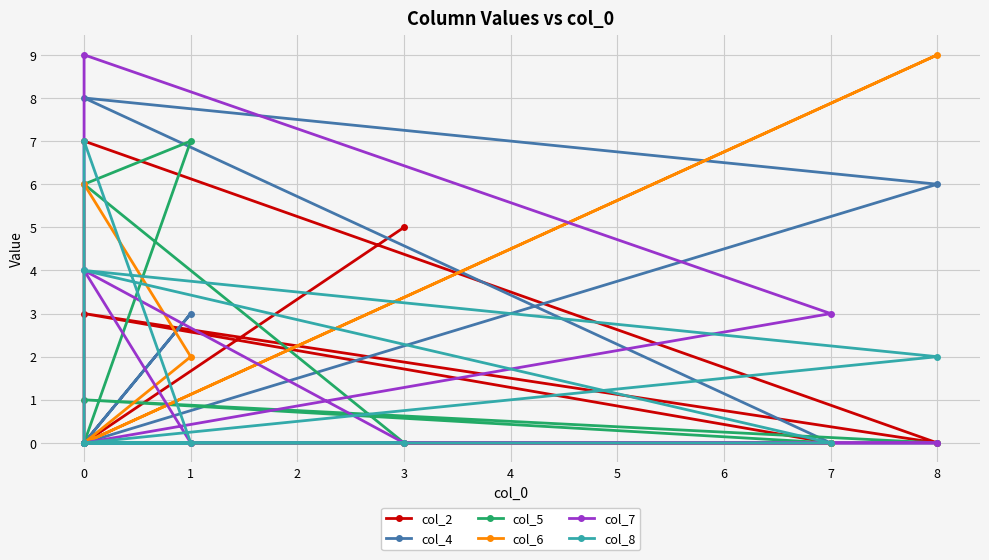

The col_7 series shows 3 at 0. True or false?

False